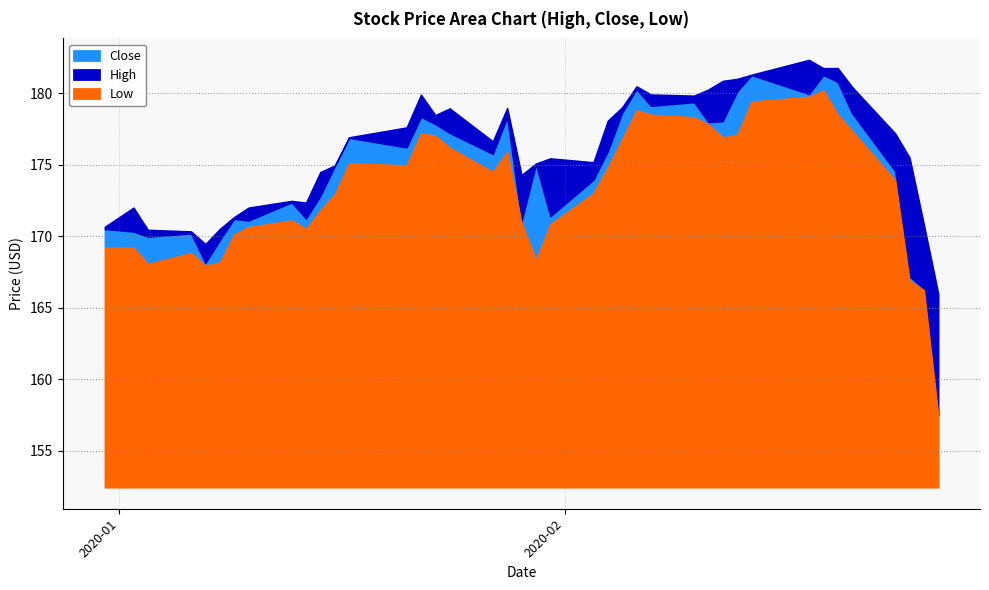

How many lines are shown in the chart?

3